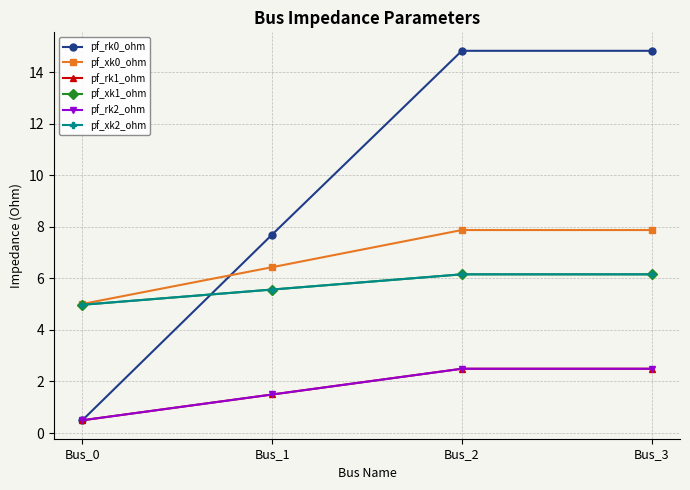

What is the difference between the maximum and second lowest values in the pf_rk0_ohm series?

7.1